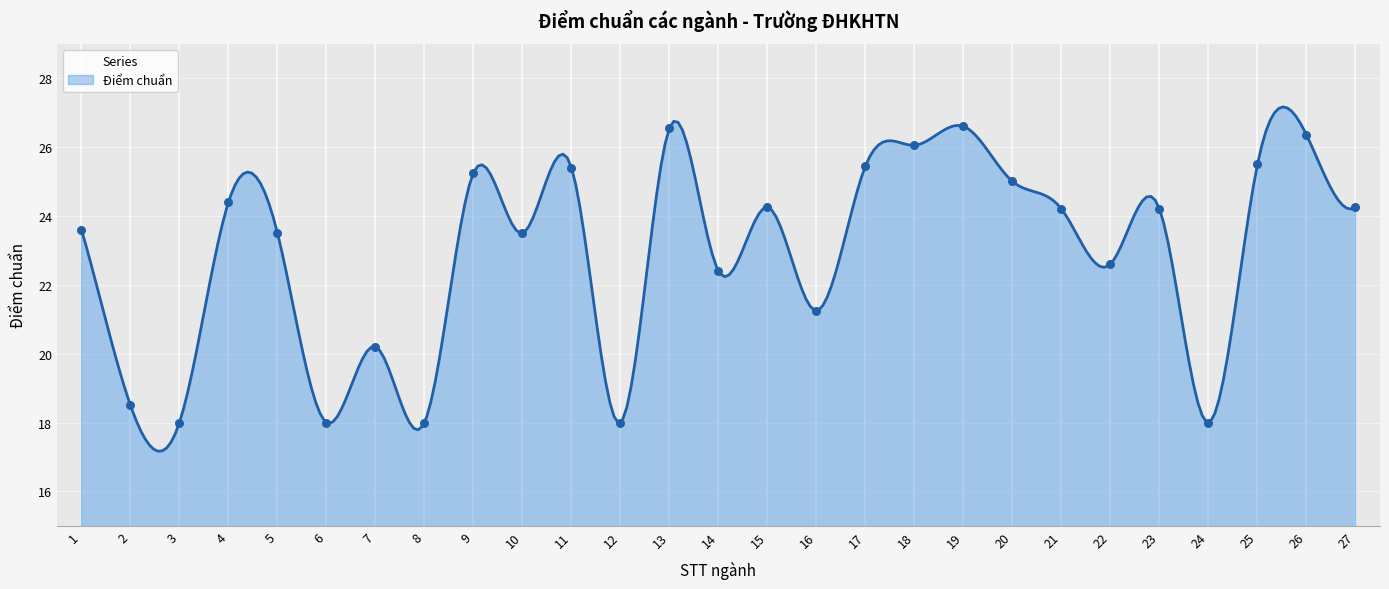

Which has a higher value, 3 or 9?

9